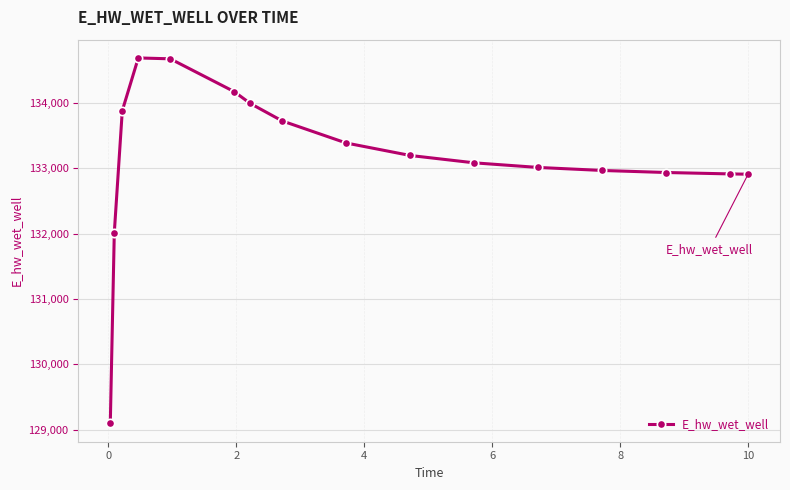

Does the chart have visible grid lines?

Yes